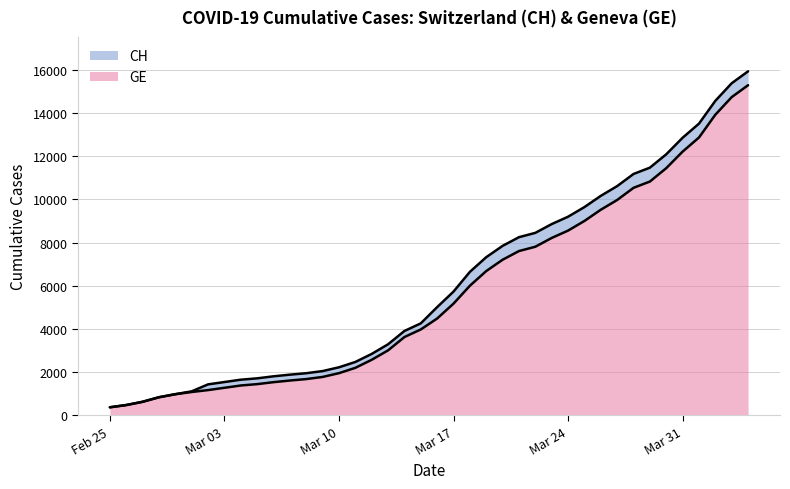

Which has a higher value, 2020-03-20 or 2020-02-28?

2020-03-20